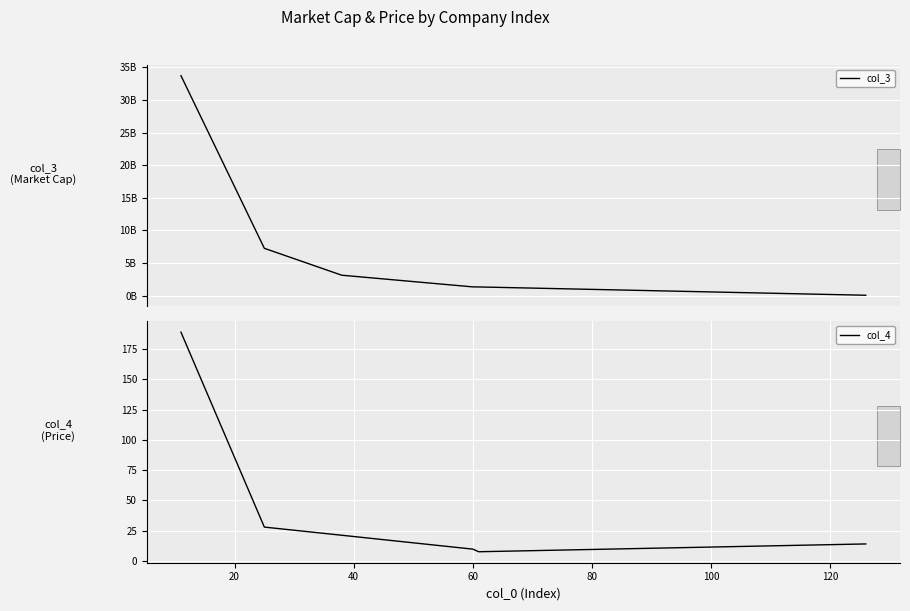

How many distinct data groups are displayed?

2